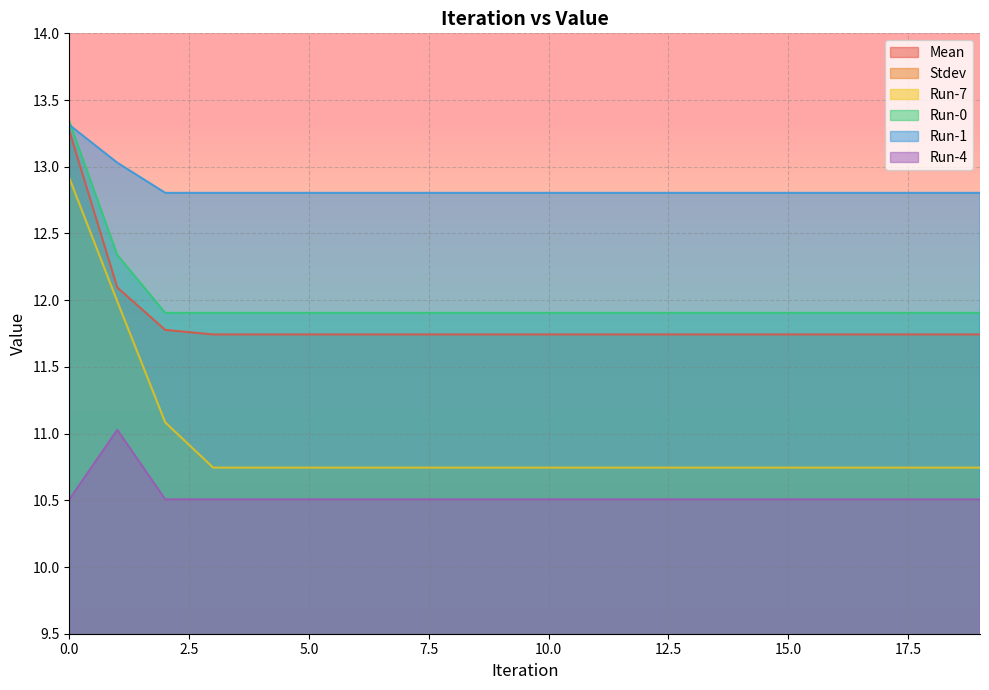

How many lines are shown in the chart?

6